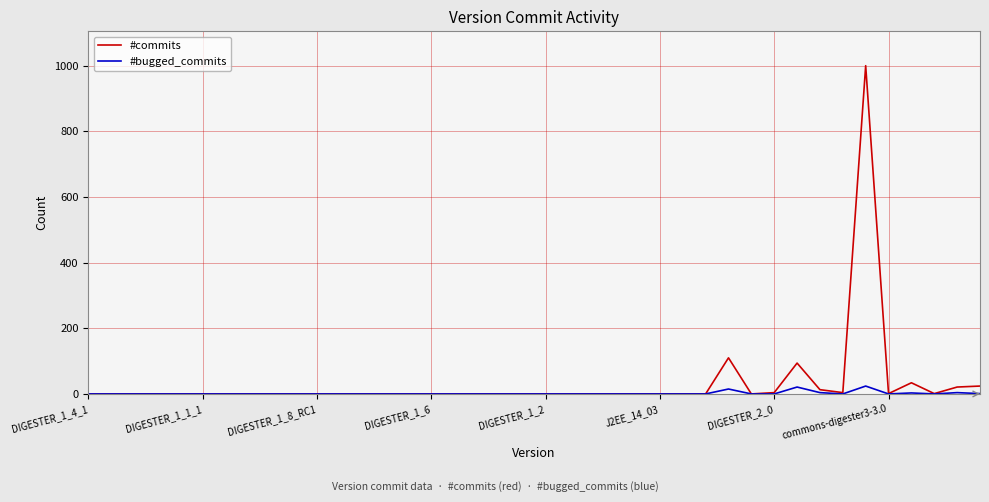

Which series has the largest range (max minus min)?

#commits